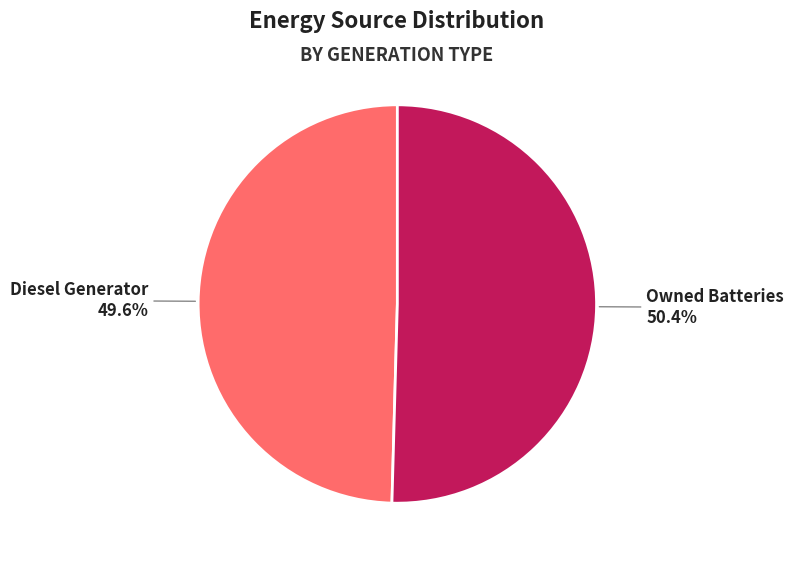

Is there a majority slice in this chart?

Yes